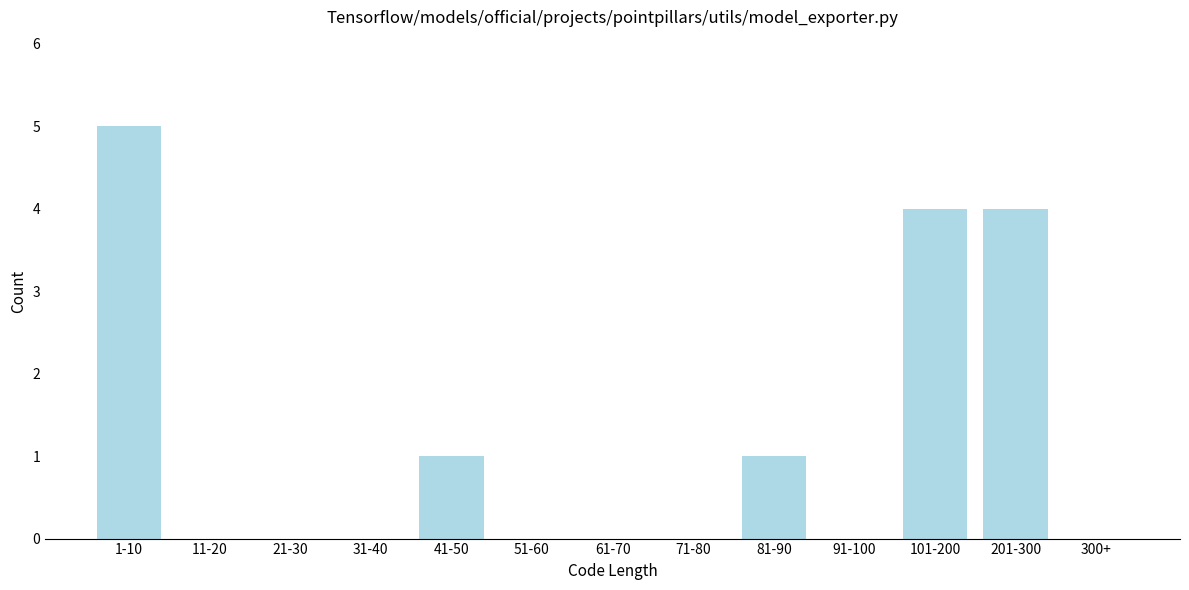

Reading right to left, transcribe all the data shown in this chart.

300+=0	201-300=4	101-200=4	91-100=0	81-90=1	71-80=0	61-70=0	51-60=0	41-50=1	31-40=0	21-30=0	11-20=0	1-10=5